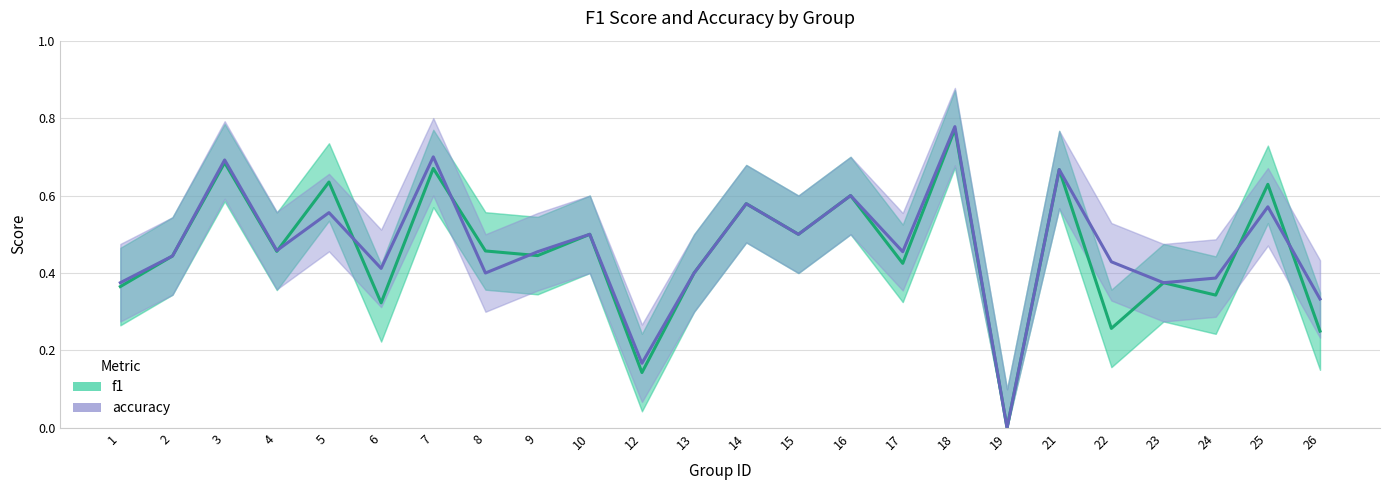

Where is the first local maximum for f1?

3